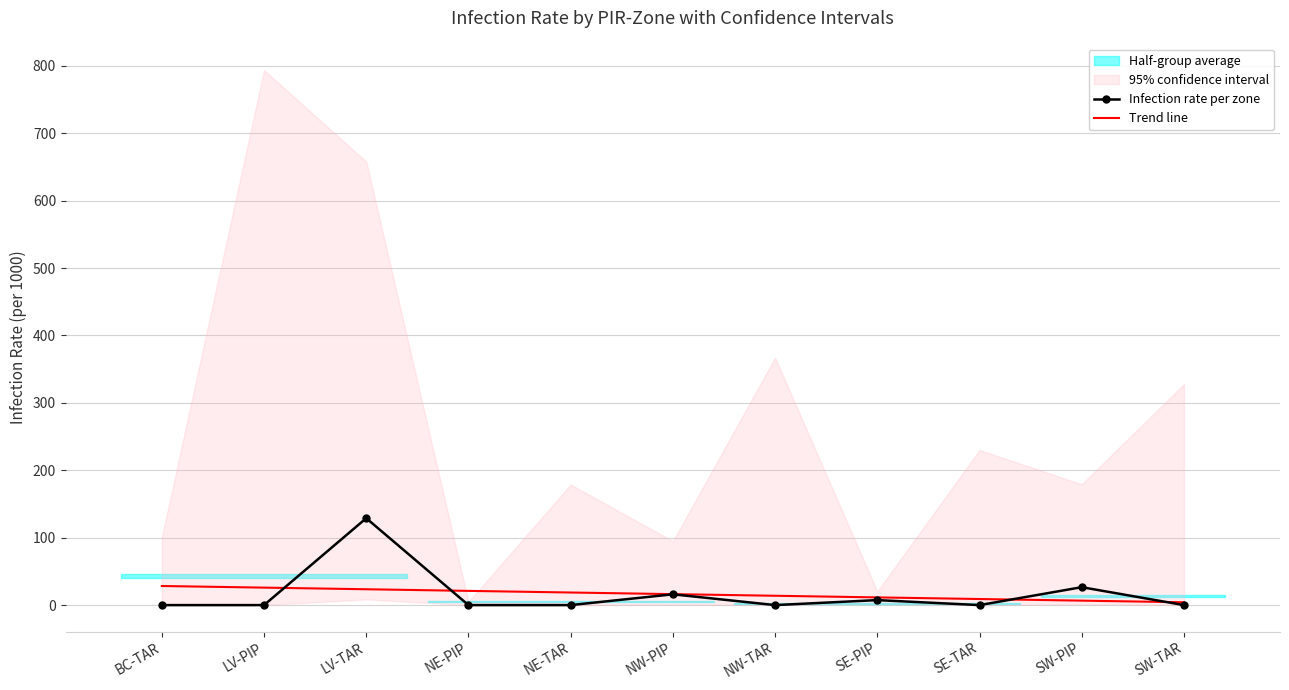

Which series ends up on top after the final intersection of Infection rate per zone and Trend line?

Trend line